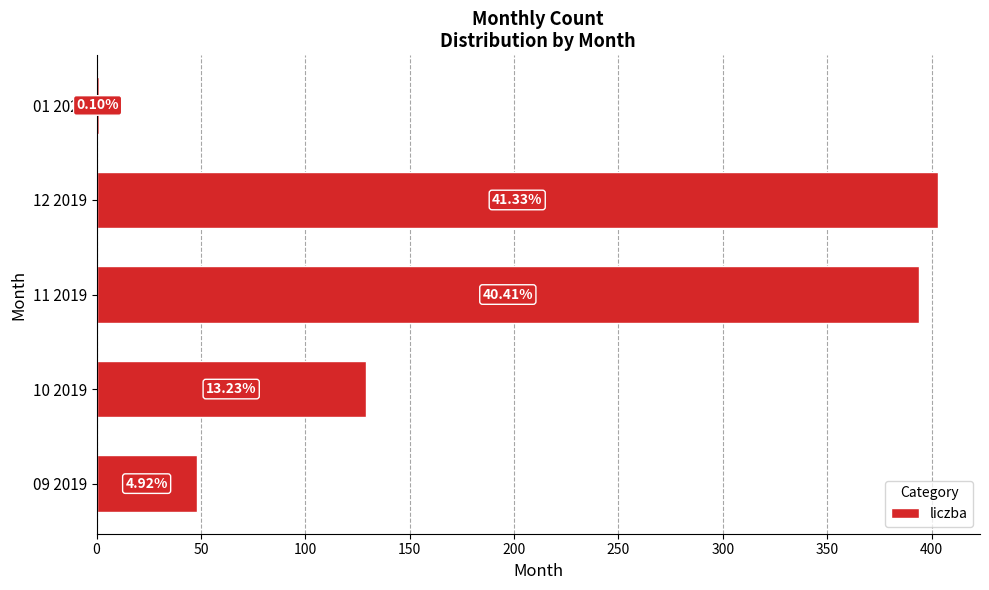

Are the bars horizontal?

Yes